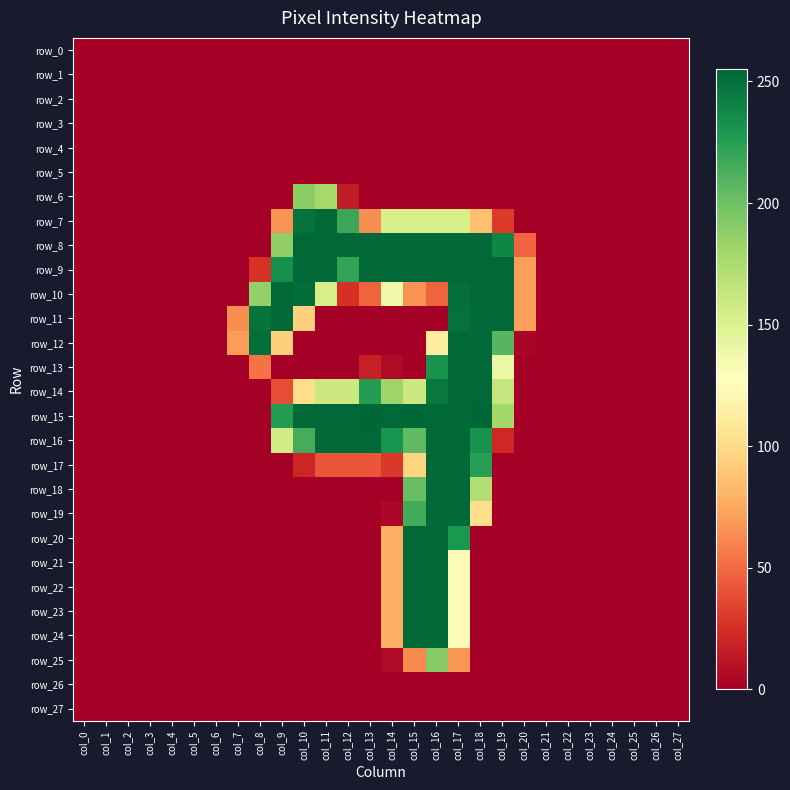

Rank the series at col_16 from highest to lowest value.

row_8, row_9, row_15, row_16, row_17, row_18, row_19, row_20, row_21, row_22, row_23, row_24, row_14, row_13, row_25, row_7, row_12, row_10, row_0, row_1, row_2, row_3, row_4, row_5, row_6, row_11, row_26, row_27